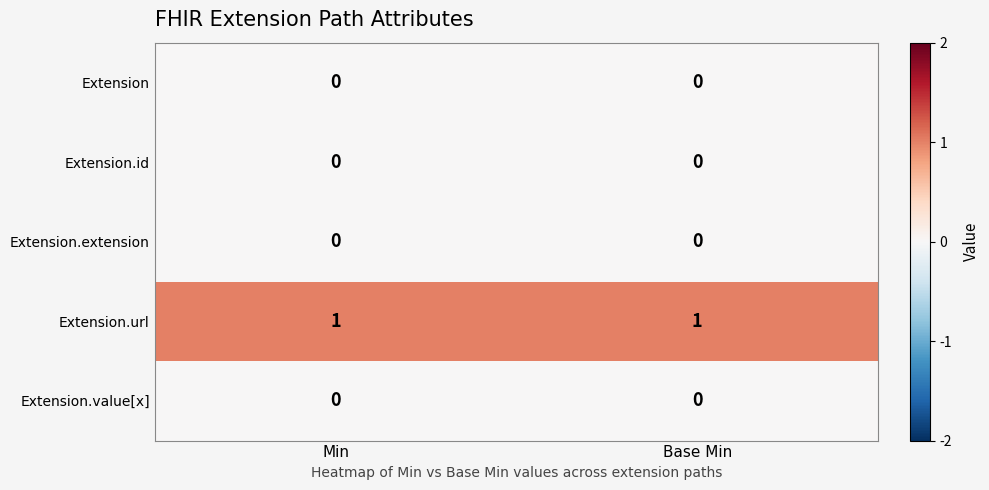

How many distinct data groups are displayed?

5